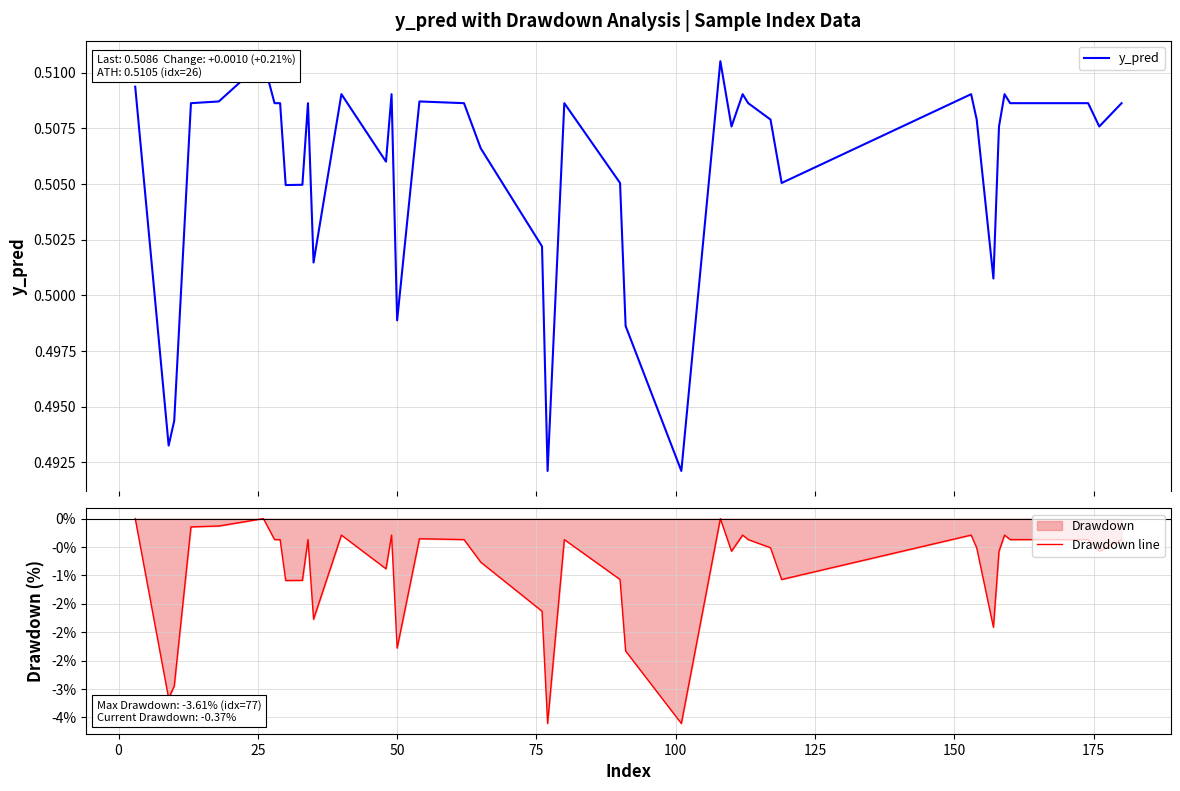

True or false: Drawdown line and y_pred intersect in this chart.

False